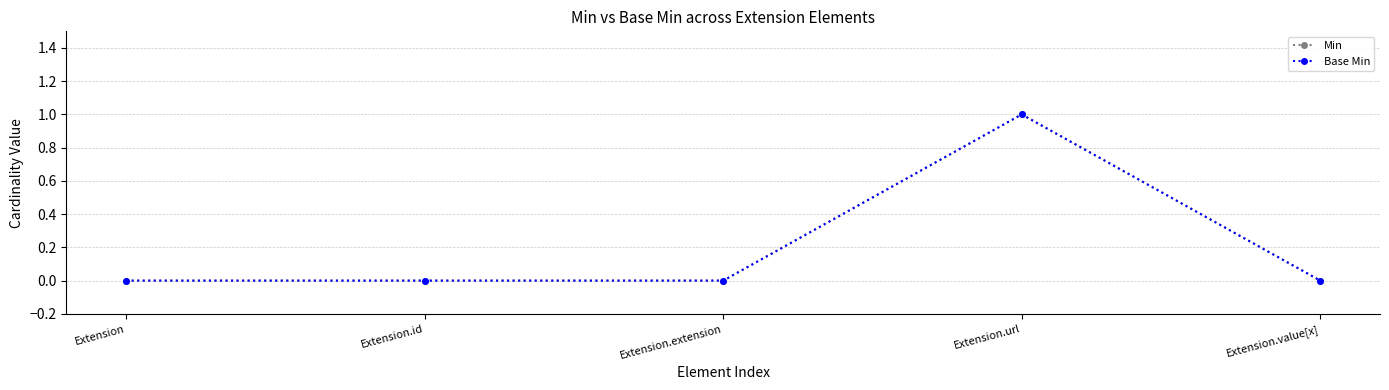

Does the chart have visible grid lines?

Yes